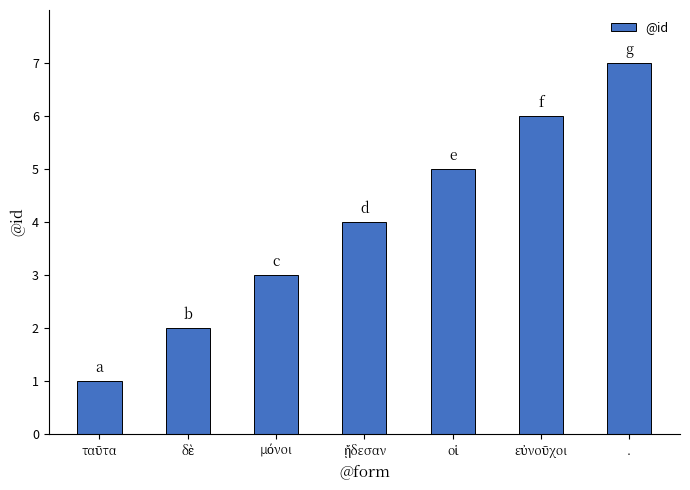

What is the greatest value displayed?

7